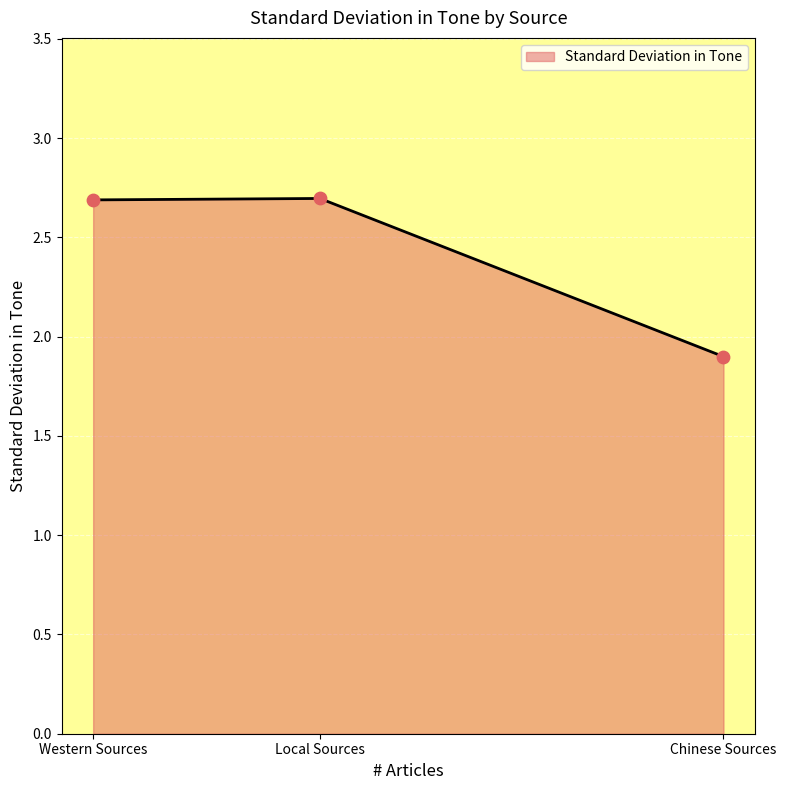

Which has a higher value, Chinese Sources or Local Sources?

Local Sources